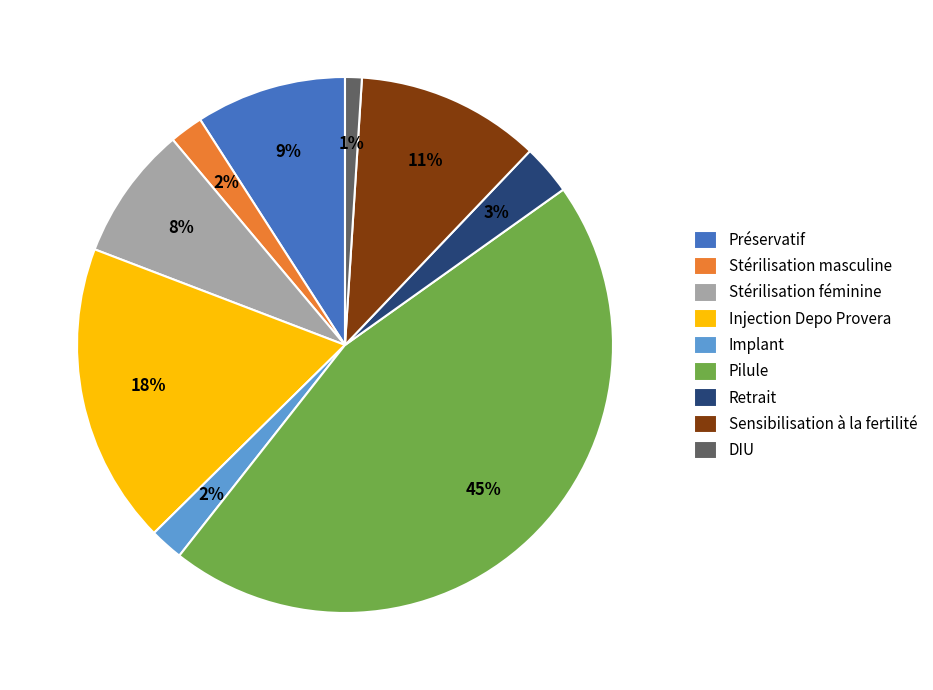

How many segments does this pie chart have?

9